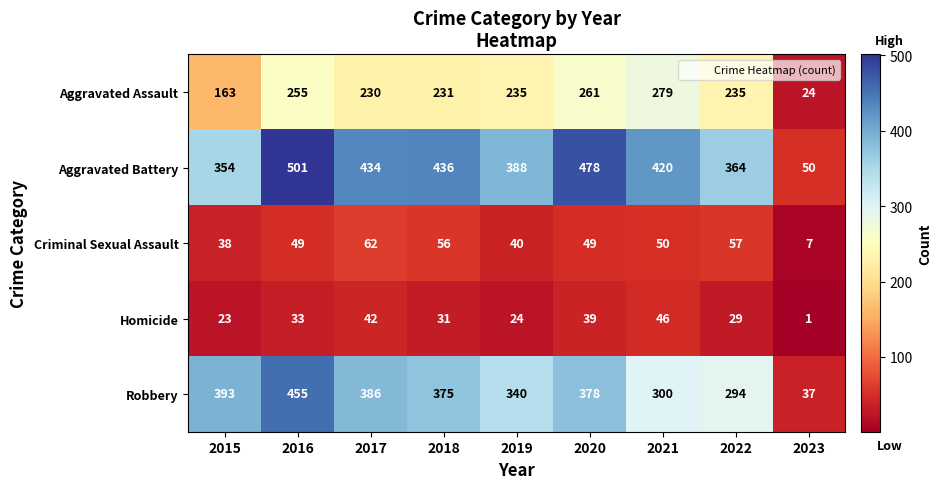

What value does the Criminal Sexual Assault series have at 2017, to the nearest 10?

60